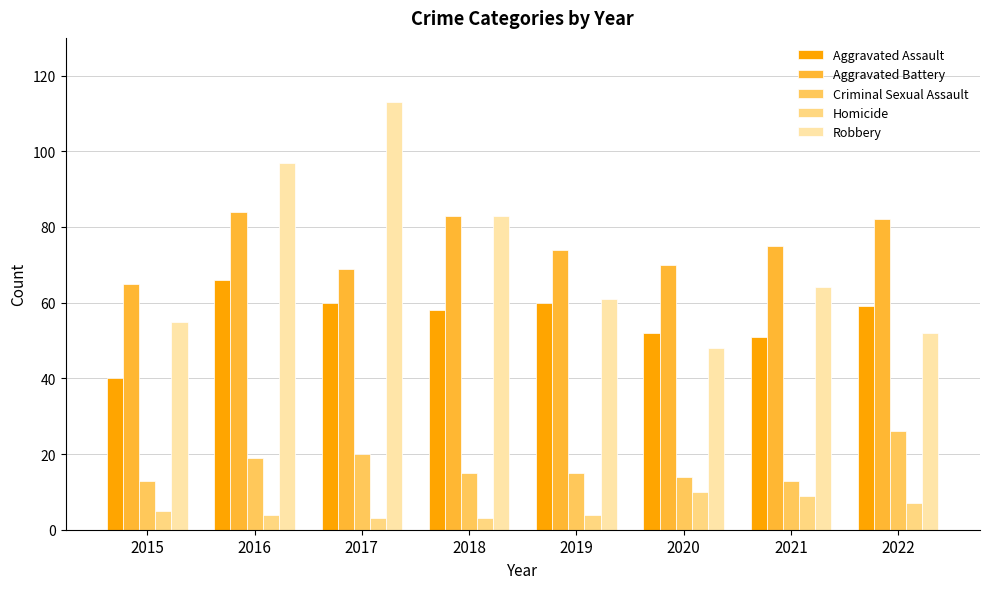

Count the number of data series in this chart.

5